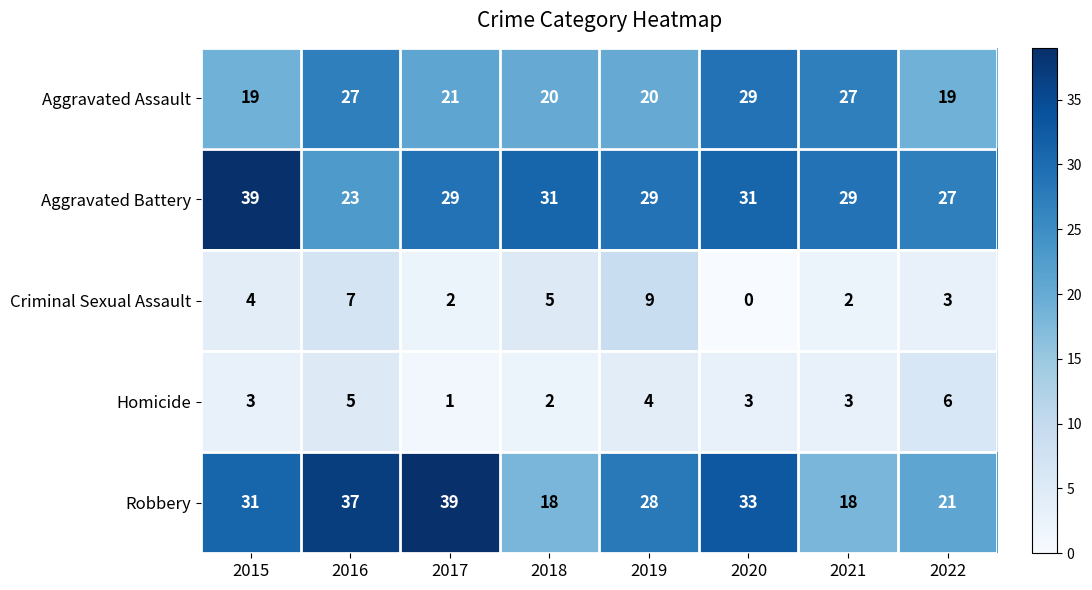

Which label corresponds to the smallest value in the chart?

2020